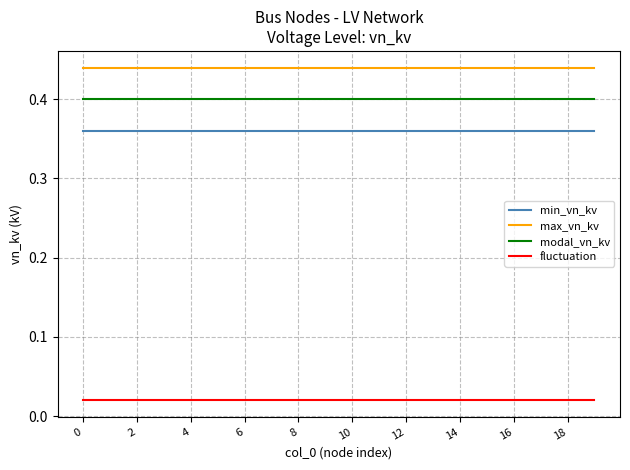

Which series has the largest total across all categories?

max_vn_kv